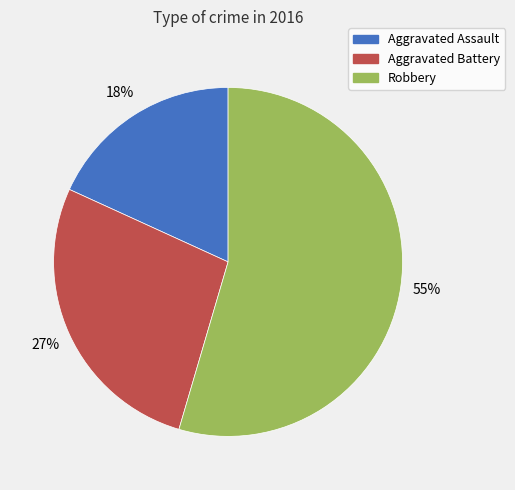

Do Aggravated Assault and Robbery together represent more than half of the pie?

Yes